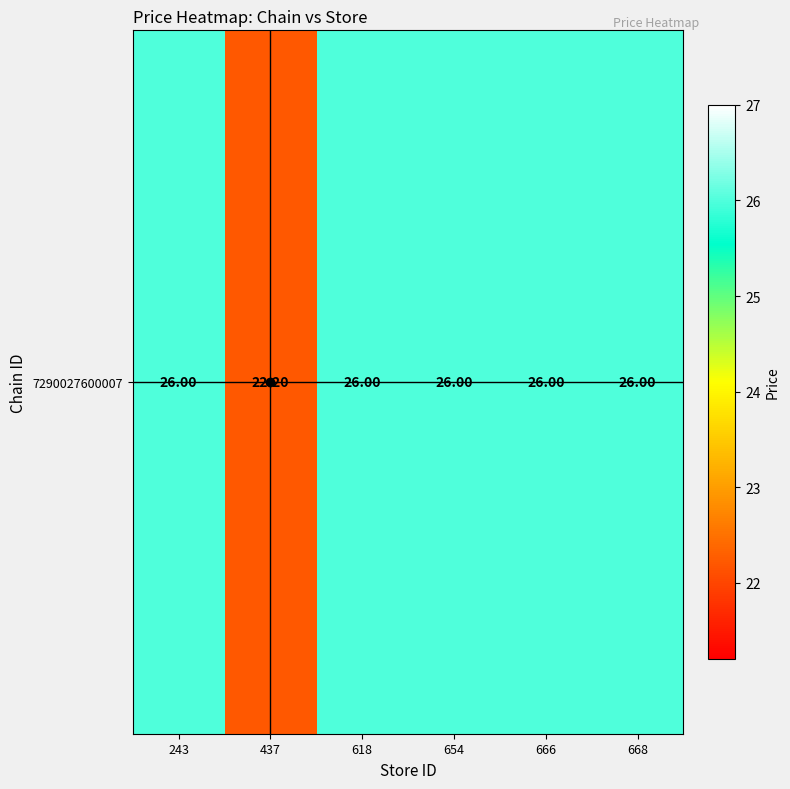

What is the ratio of the value at 618 to the value at 654?

1.0